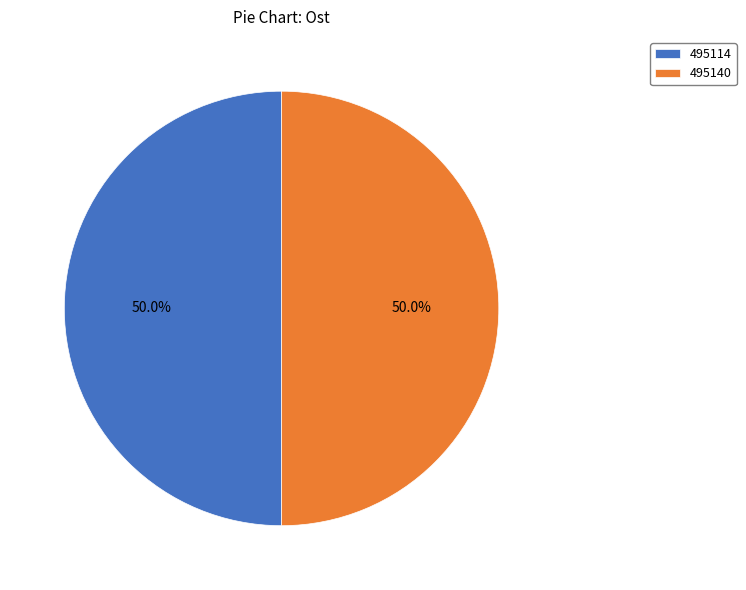

How many slices are in this pie chart?

2